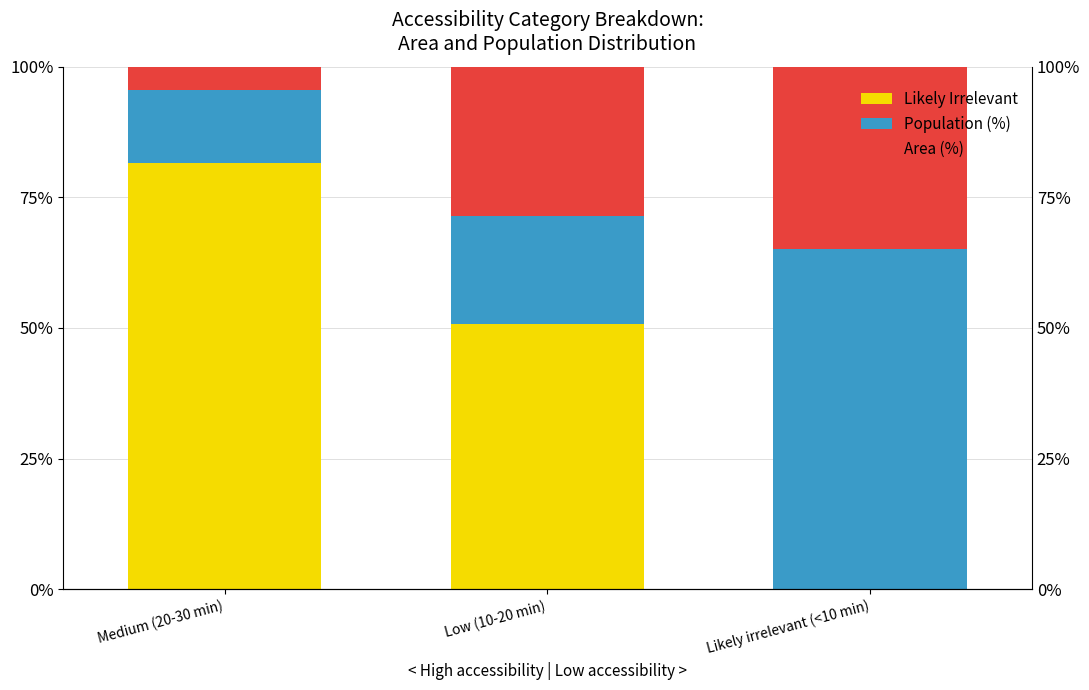

How many series are shown in this chart?

3